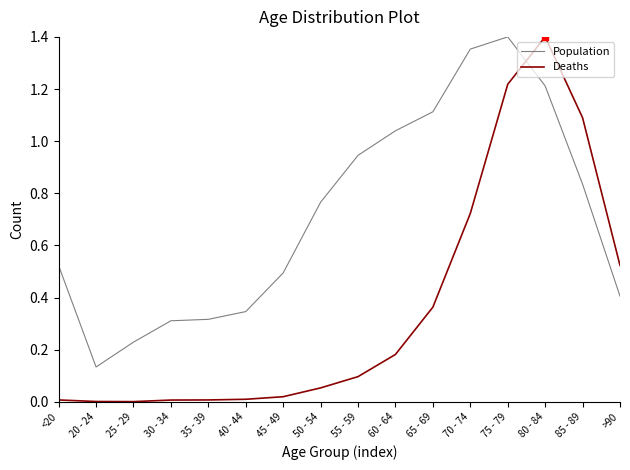

What is the spread (max minus min) of values at 70 - 74?

0.6